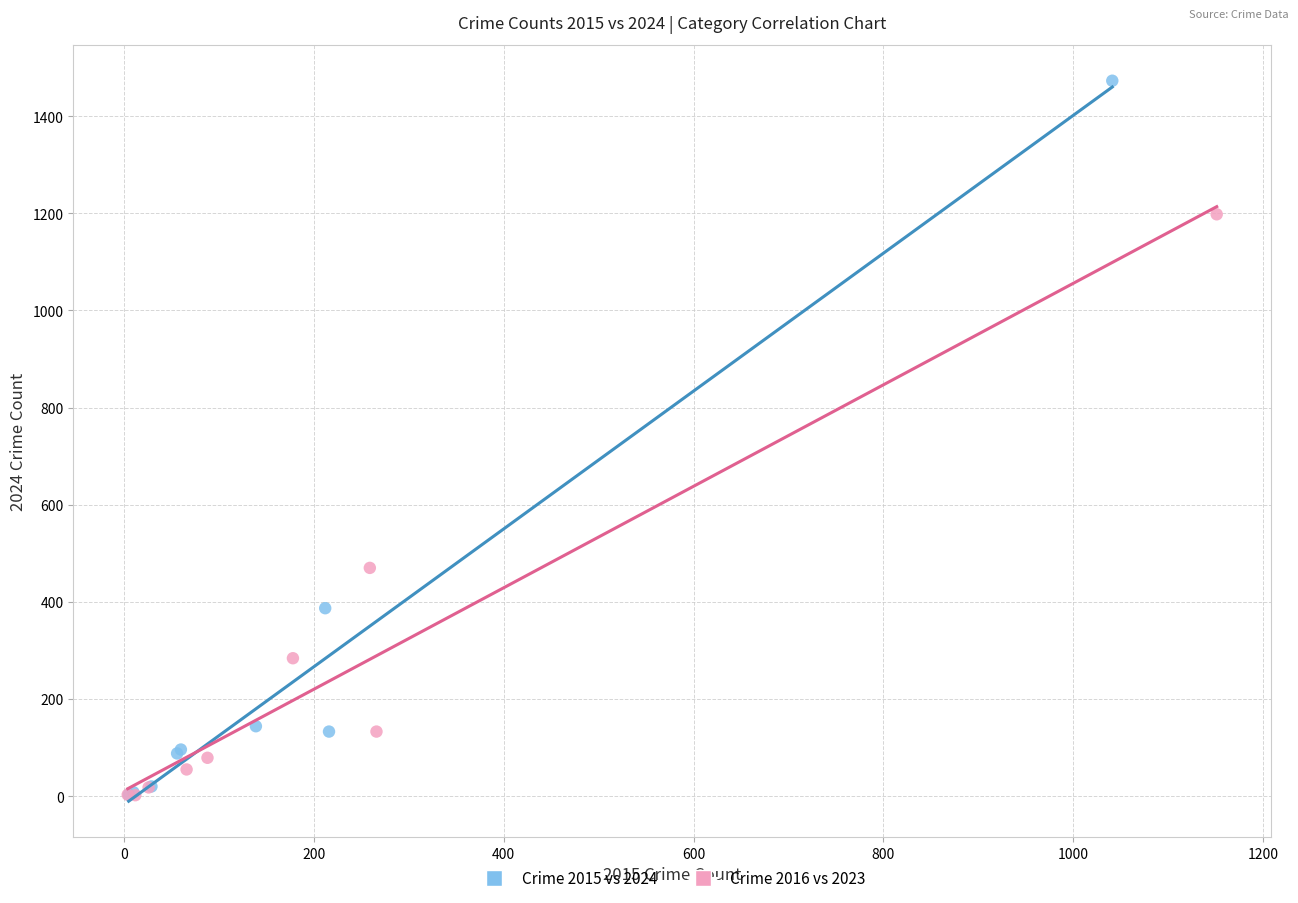

Which series has the widest spread of Y values?

Crime 2015 vs 2024